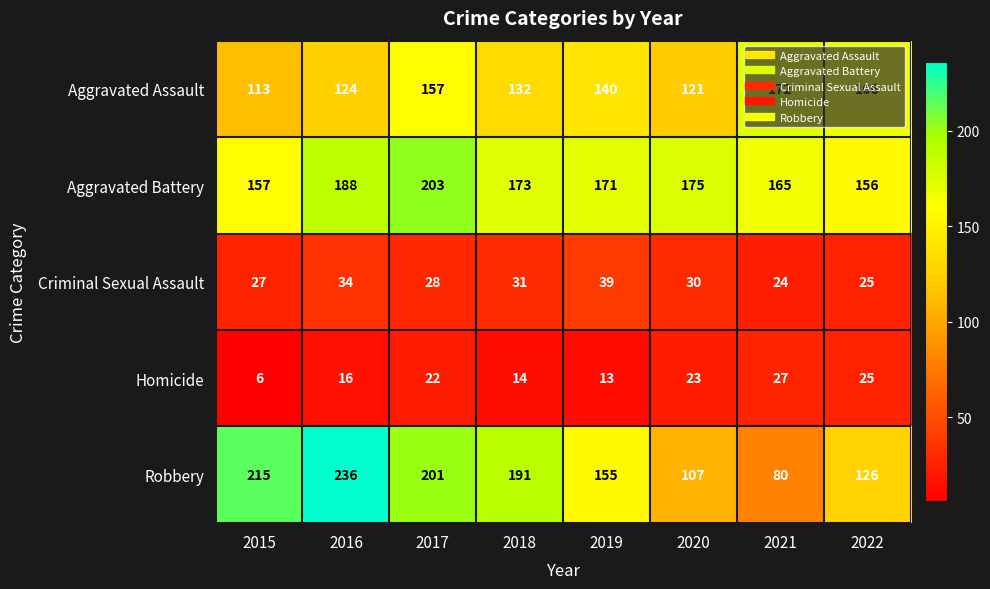

At which label does Criminal Sexual Assault first exceed 30?

2016